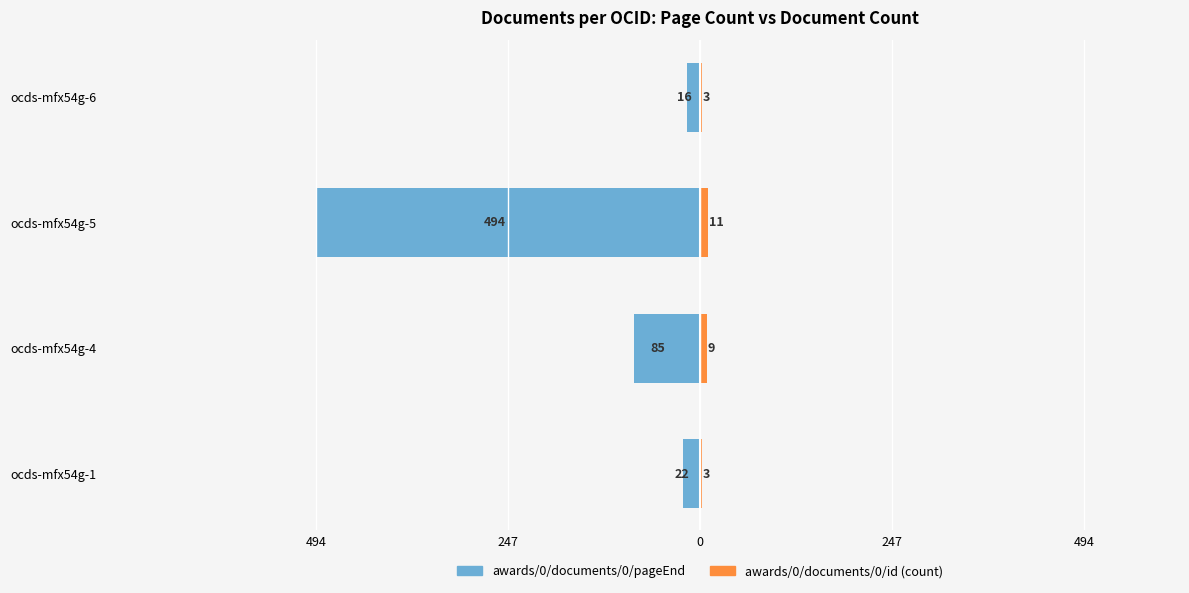

How many data points in awards/0/documents/0/pageEnd are above -22?

1